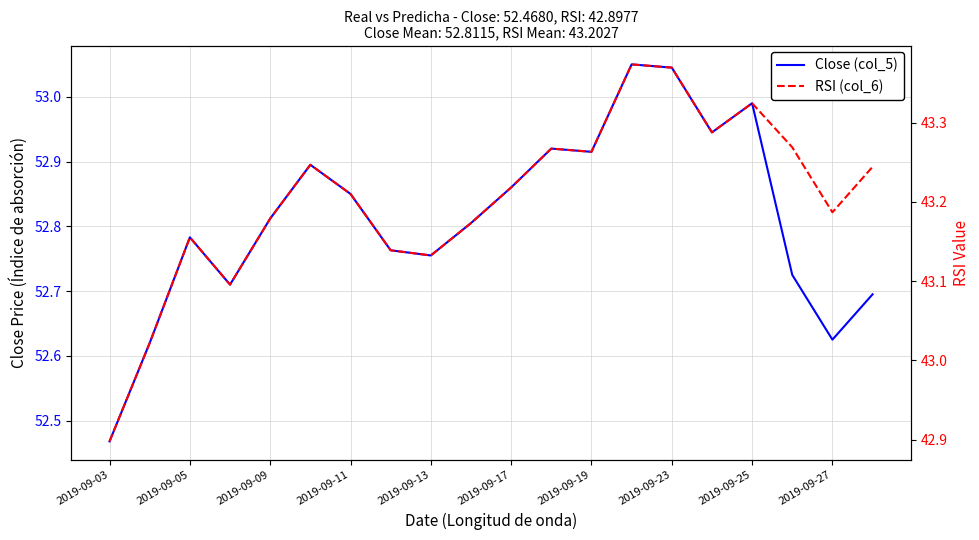

True or false: RSI (col_6) and Close (col_5) intersect in this chart.

False